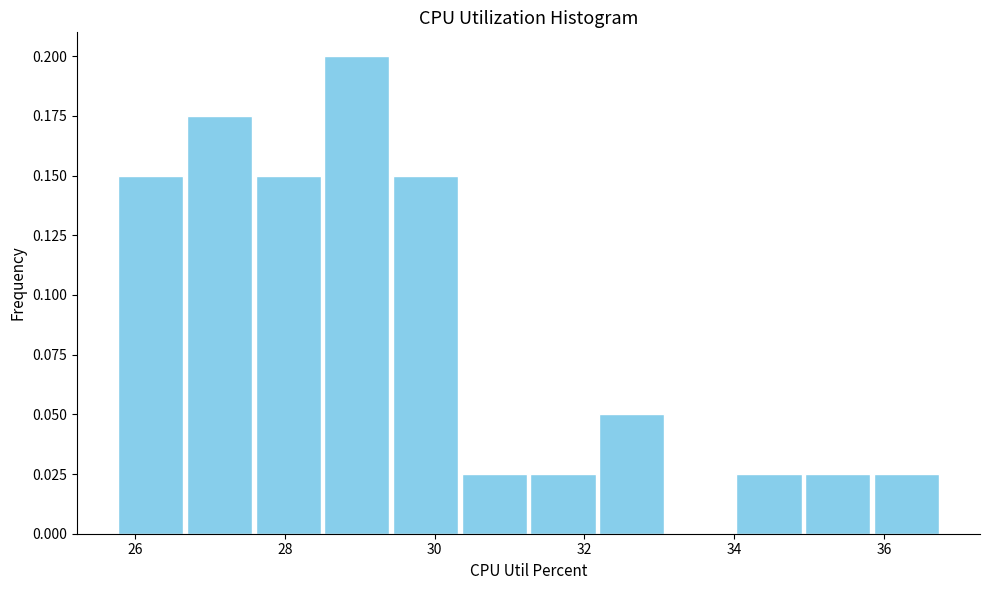

How tall is the bar that spans 26.6 to 27.6 on the x-axis? Neither the bar edges nor the heights are printed on the chart, so give them approximately, as read against the axes.

0.175